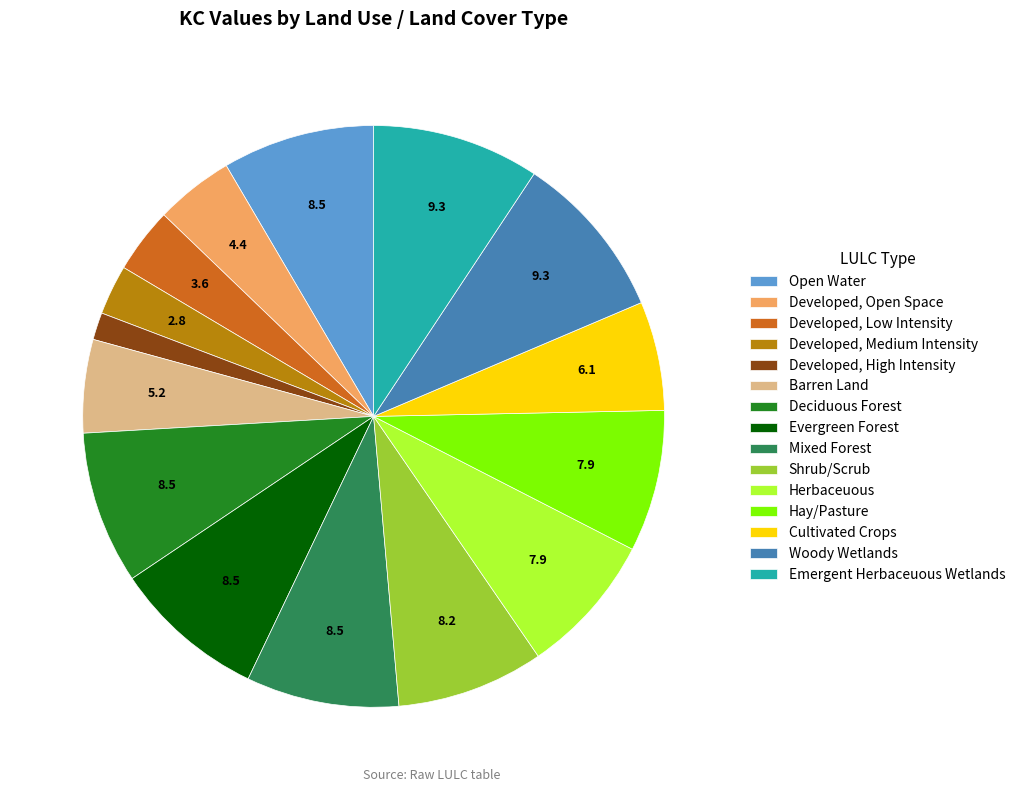

Does Cultivated Crops represent more than half of the total?

No